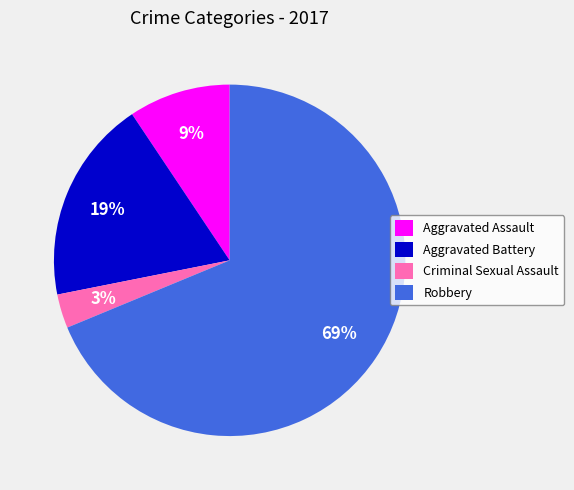

To the nearest percent, what percentage of the pie is Aggravated Assault?

9%